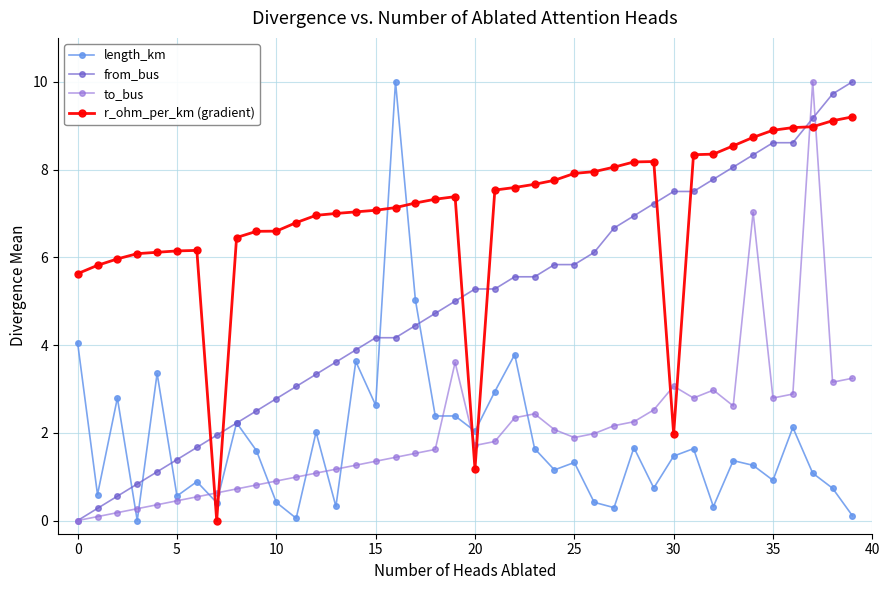

What is the maximum value shown in the chart?

10.0